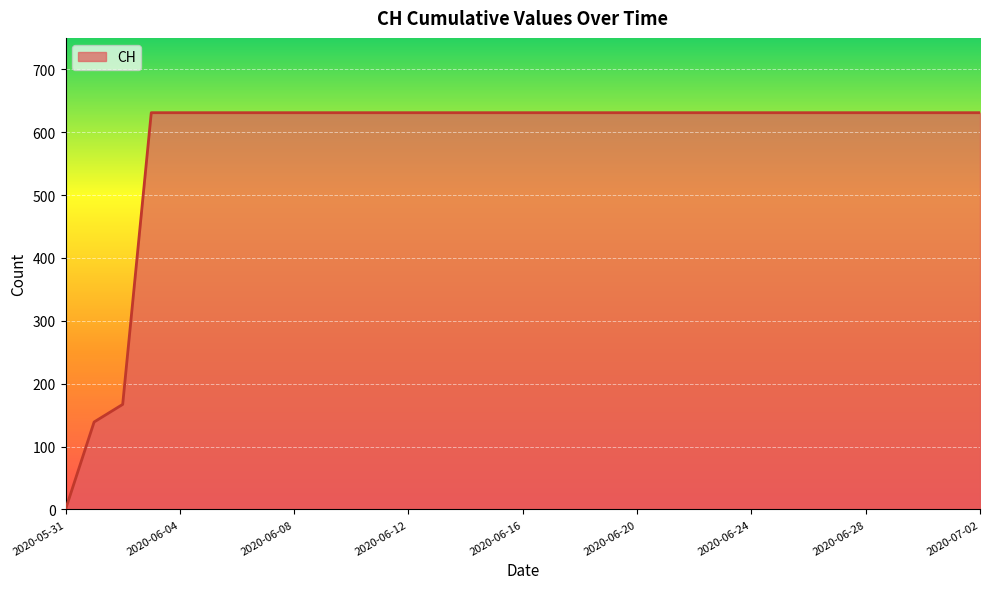

What is the maximum value shown in the chart?

631